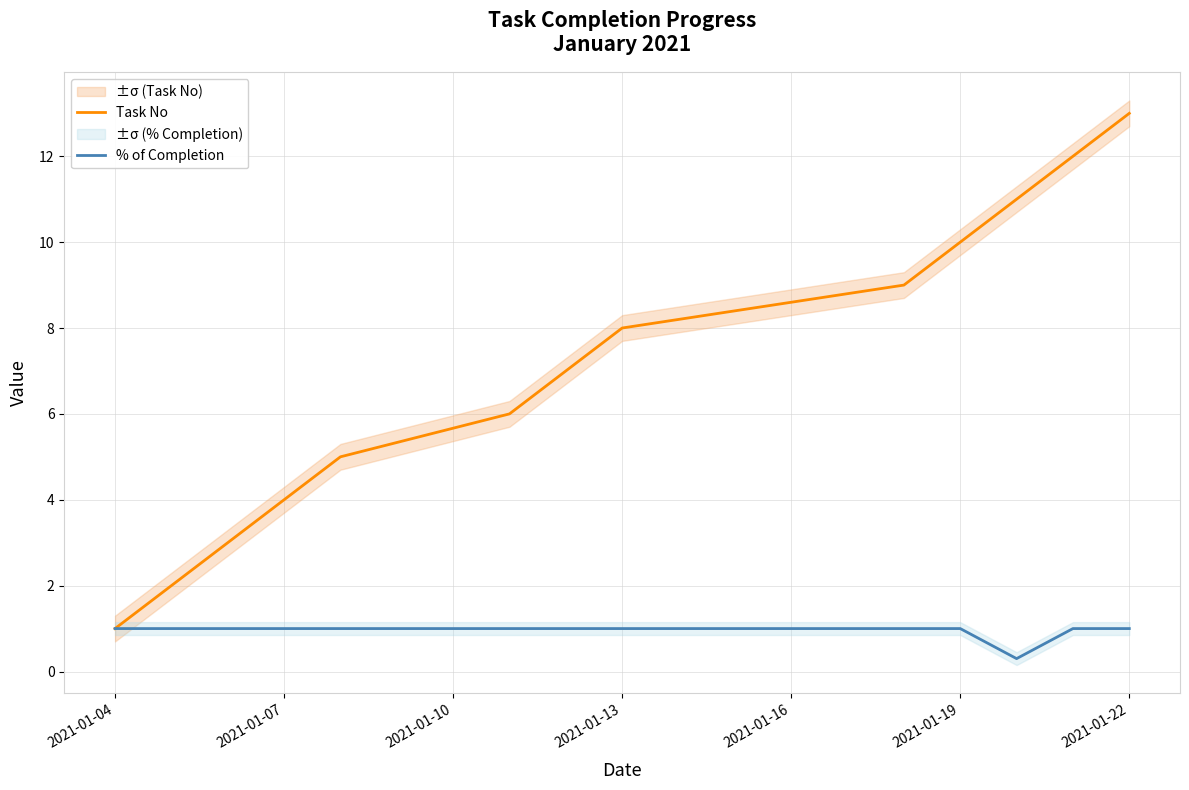

Which category has the lowest value in the Task No series?

2021-01-04